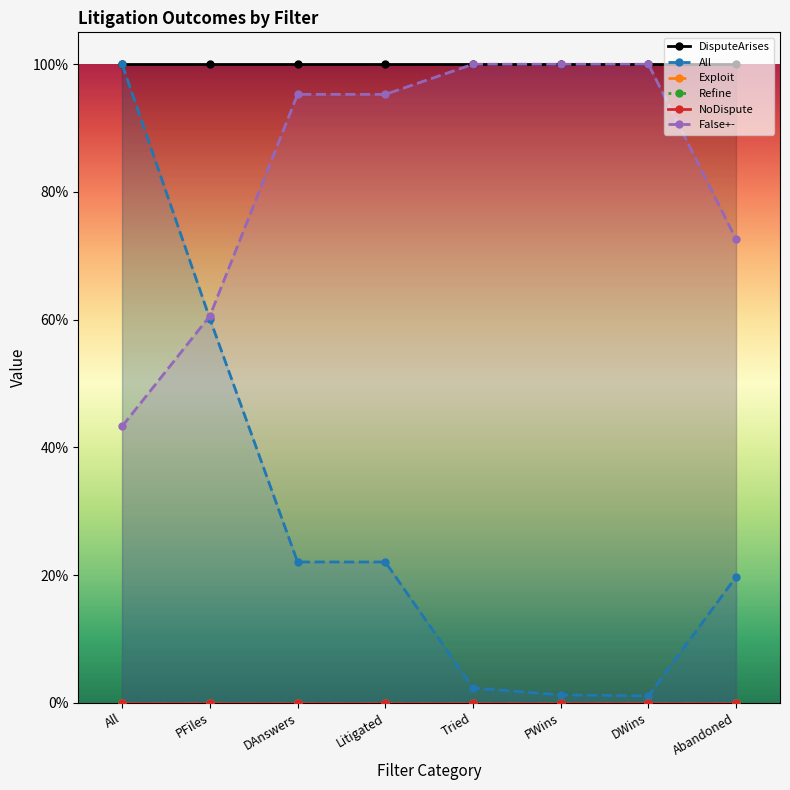

The value of False+- at Abandoned is 1.0. True or false?

False